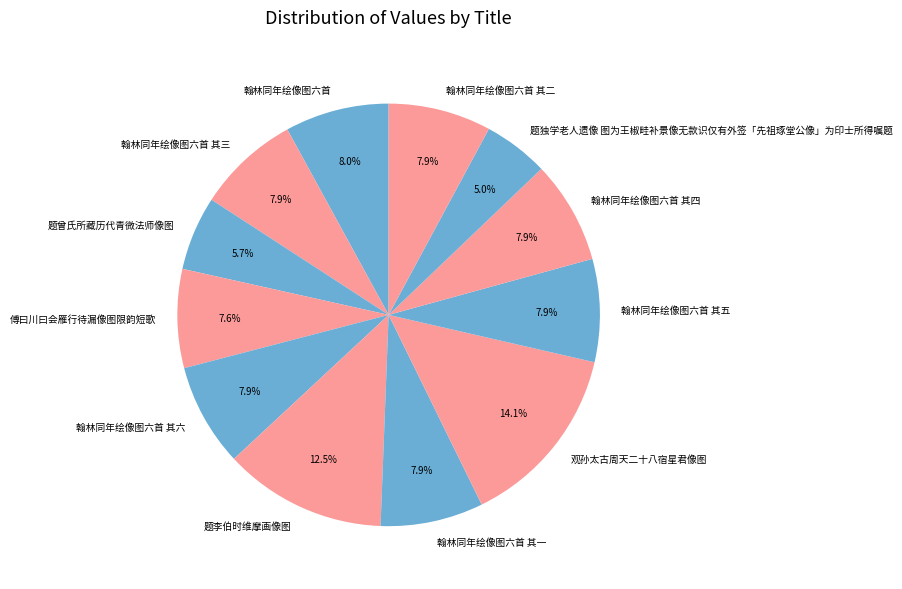

To the nearest percent, what portion does 题独学老人遗像 图为王椒畦补景像无款识仅有外签「先祖琢堂公像」为印士所得嘱题 represent?

5%